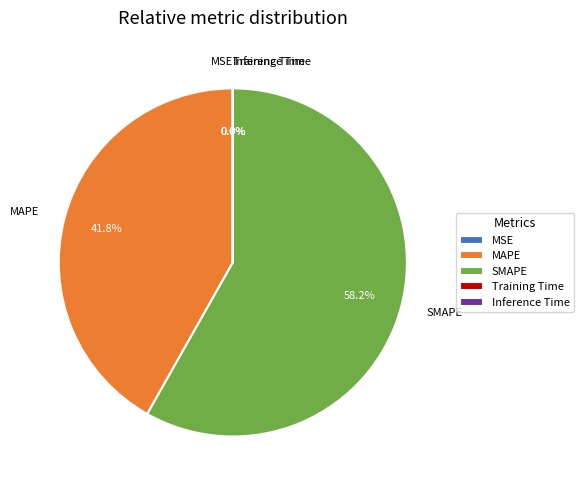

Is MAPE the majority of the pie?

No